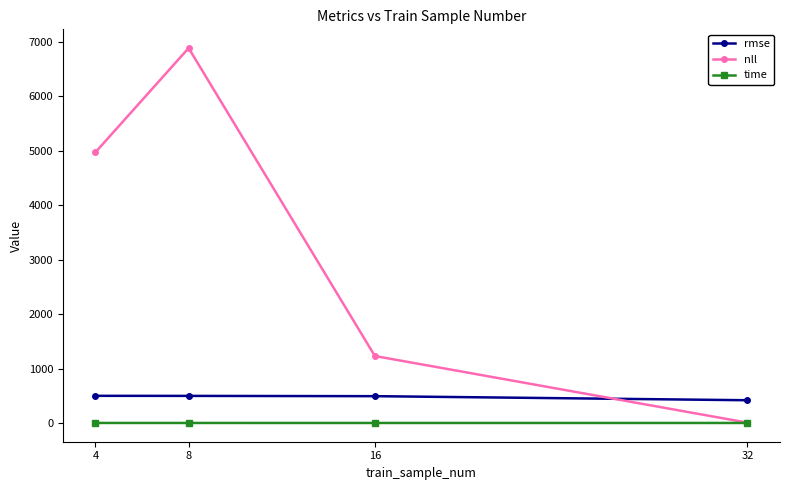

True or false: nll has more than 0 interior local peaks.

True